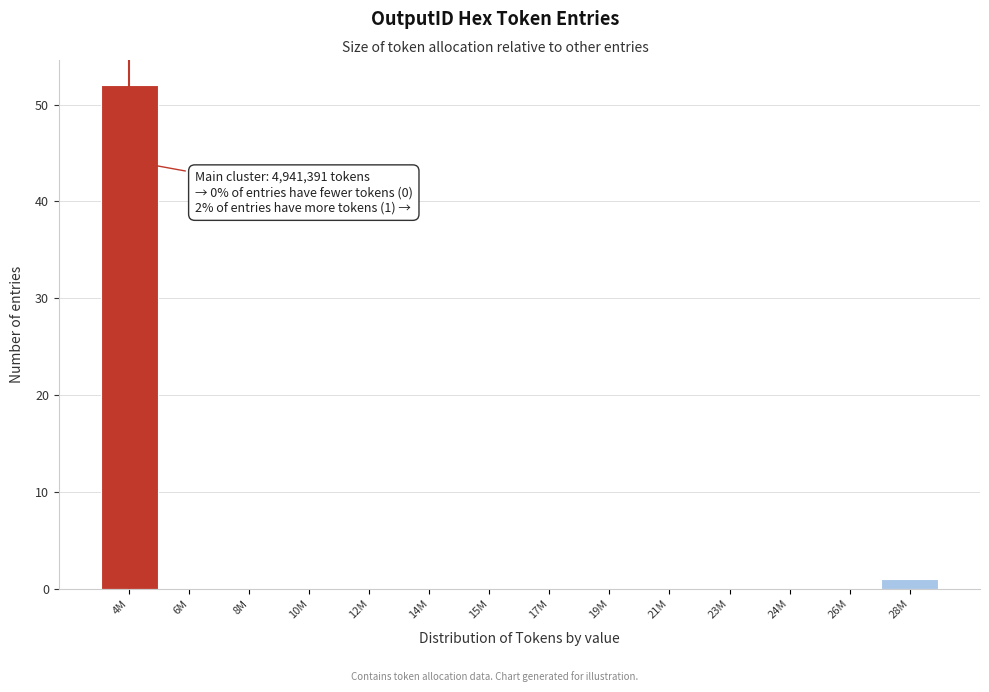

Reading left to right, what are all the values shown in this chart?

4M=52	6M=0	8M=0	10M=0	12M=0	14M=0	15M=0	17M=0	19M=0	21M=0	23M=0	24M=0	26M=0	28M=1